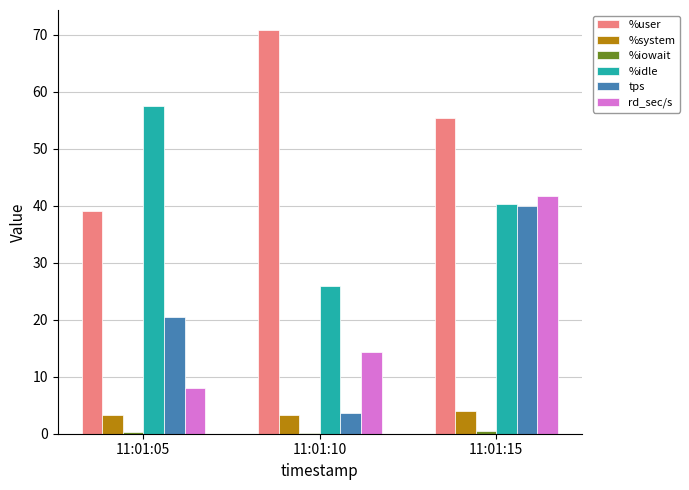

Is the value of %user at 11:01:15 greater than the value of %idle at 11:01:15?

Yes